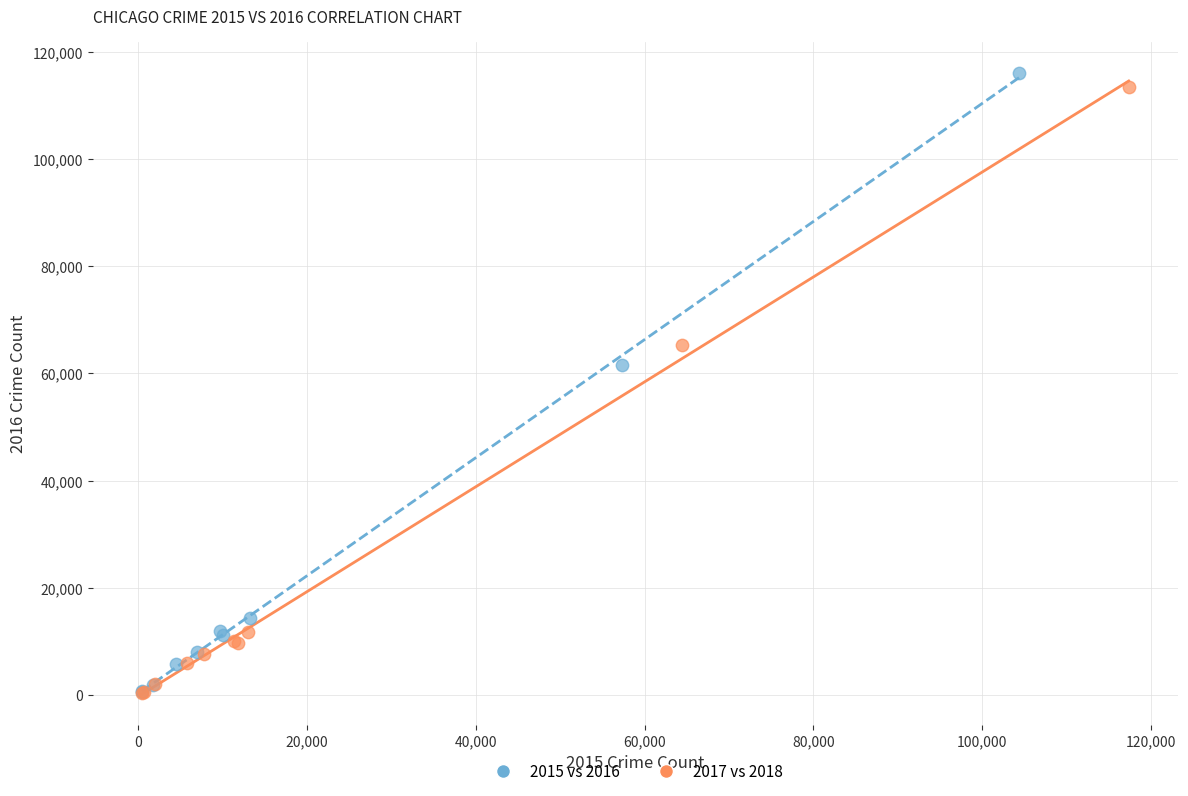

Which series has the largest Y range (max minus min)?

2015 vs 2016